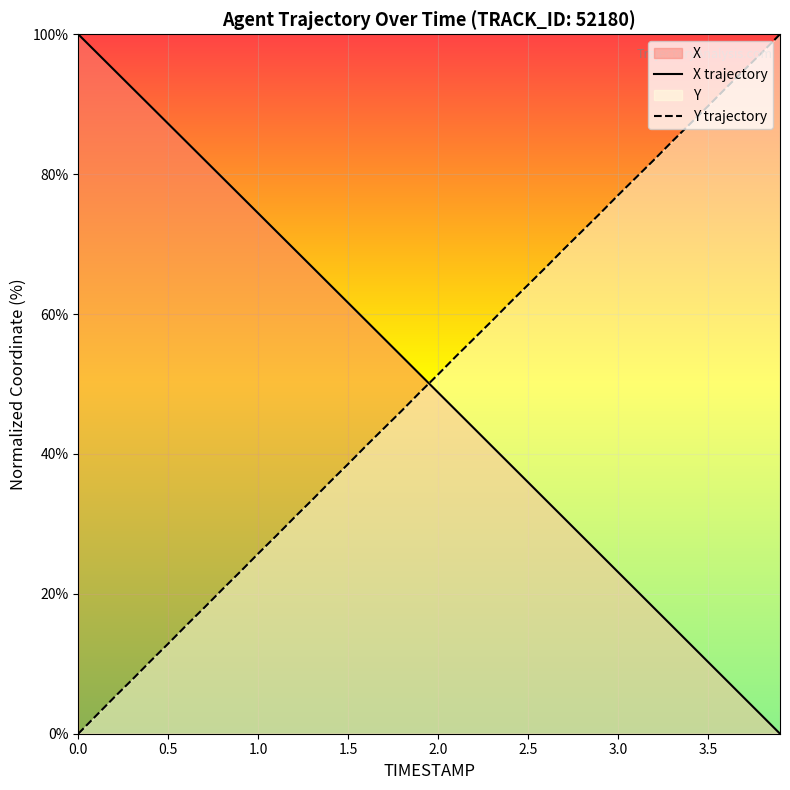

At how many categories does at least one series exceed 73?

22